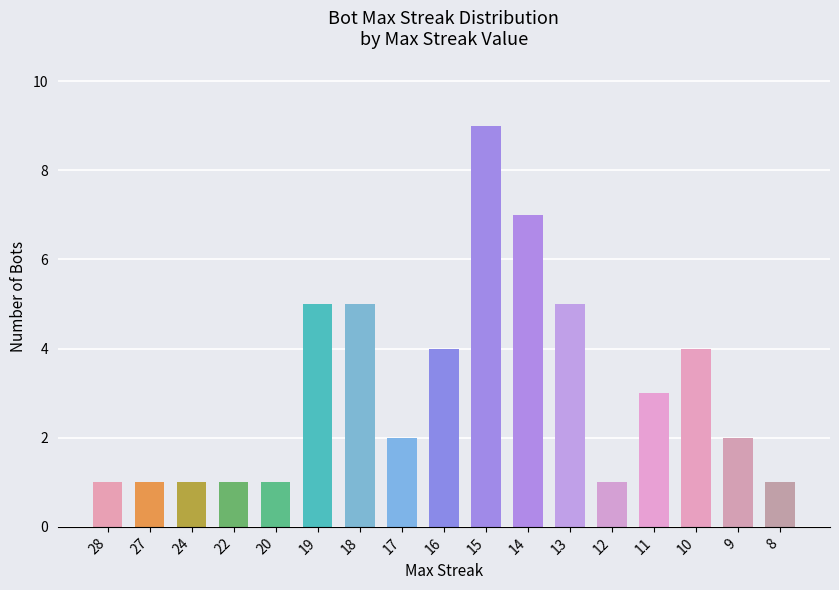

Count the number of categories in the chart.

17